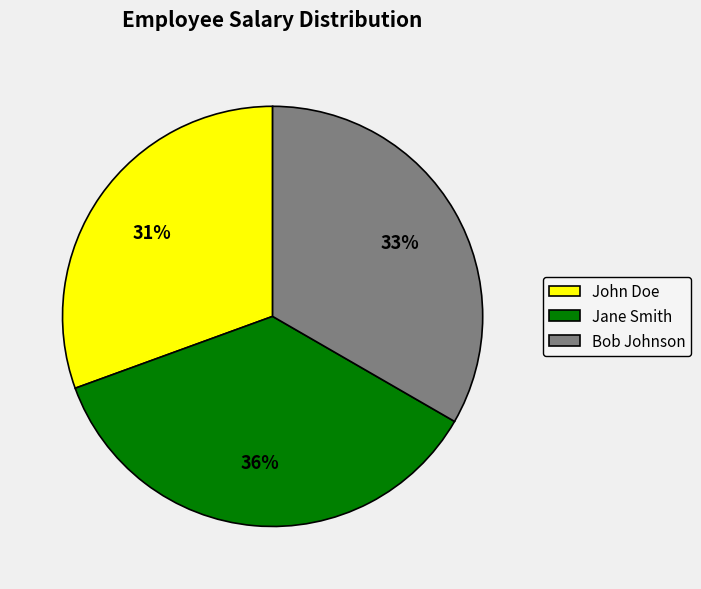

What is the largest slice in the pie chart?

Jane Smith